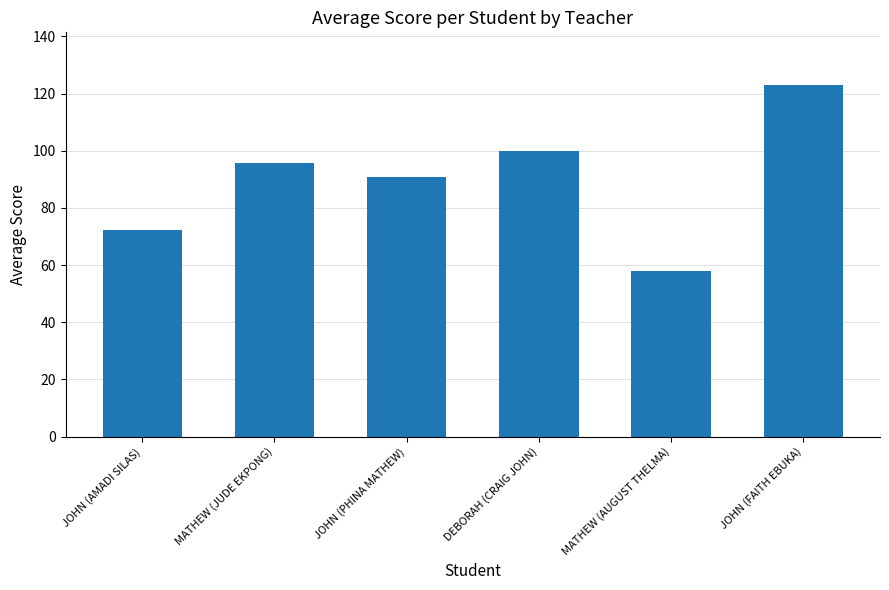

How many data points are above 95?

3